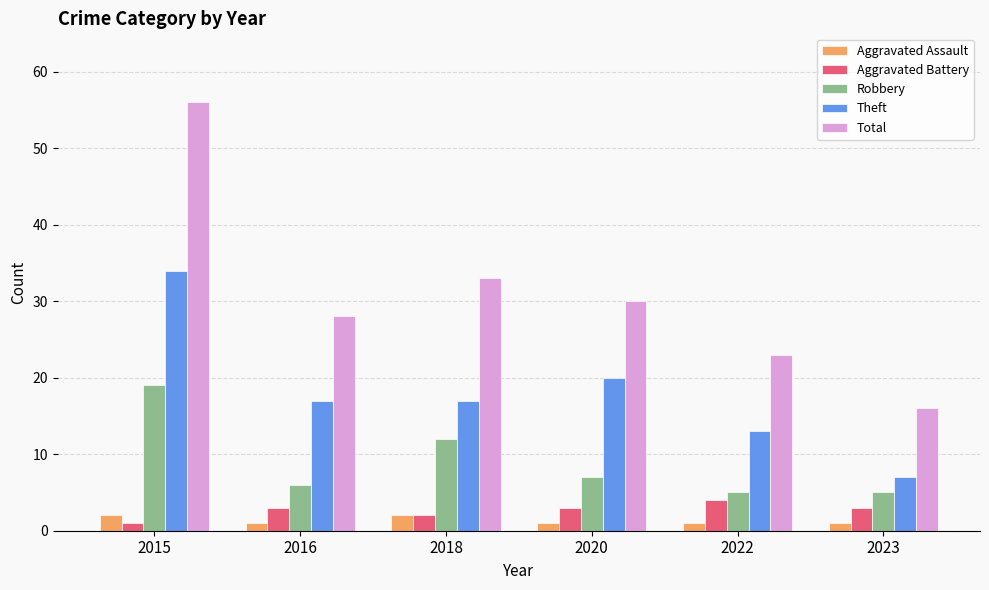

Between 2018 and 2022, which series saw the biggest shift?

Total